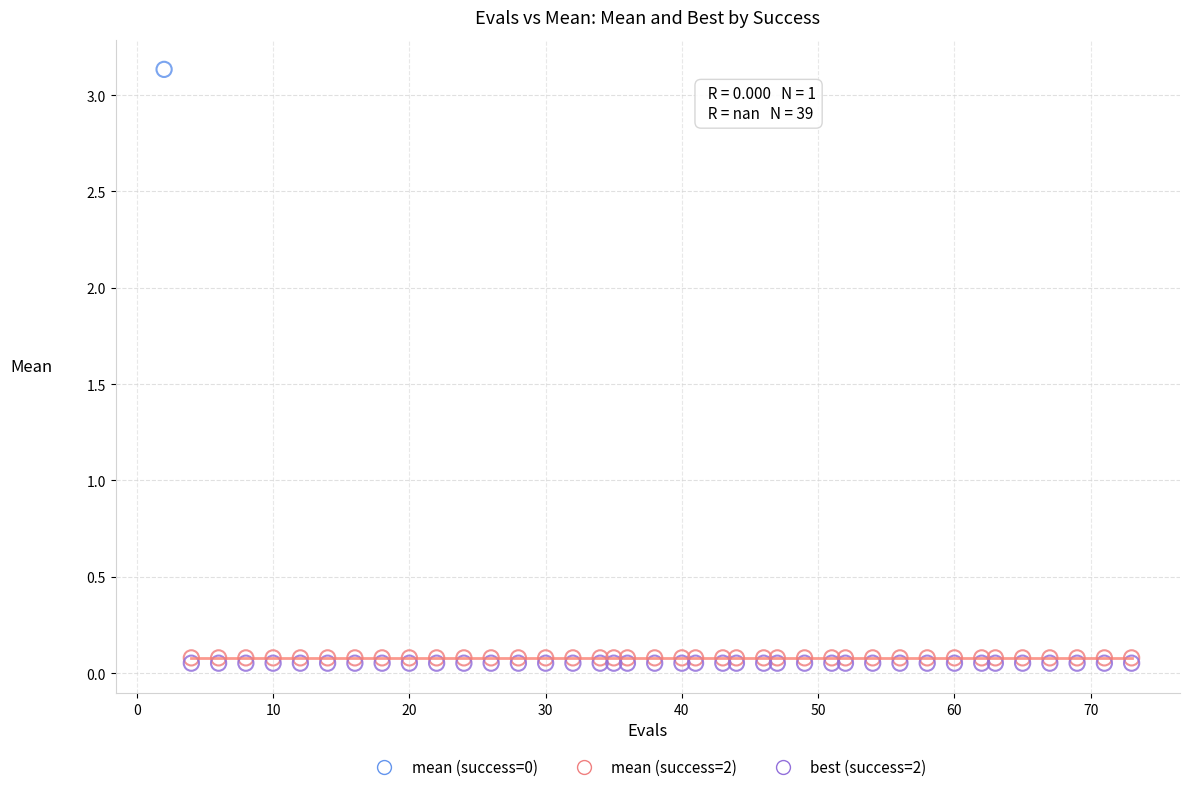

Which series contains the lowest Y value?

best (success=2)